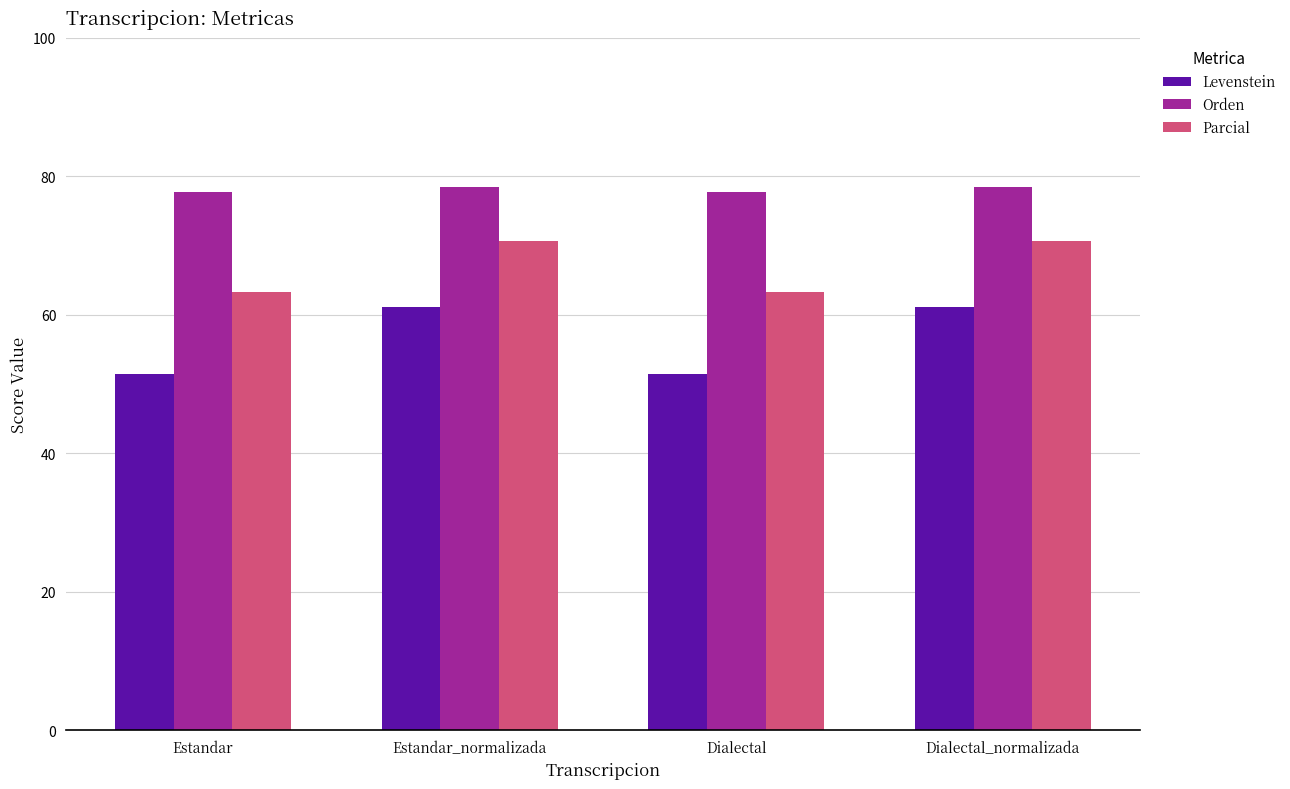

Reading left to right, transcribe all the data shown in this chart.

Levenstein: 51.5	61.1	51.5	61.1
Orden: 77.8	78.5	77.8	78.5
Parcial: 63.3	70.7	63.3	70.7